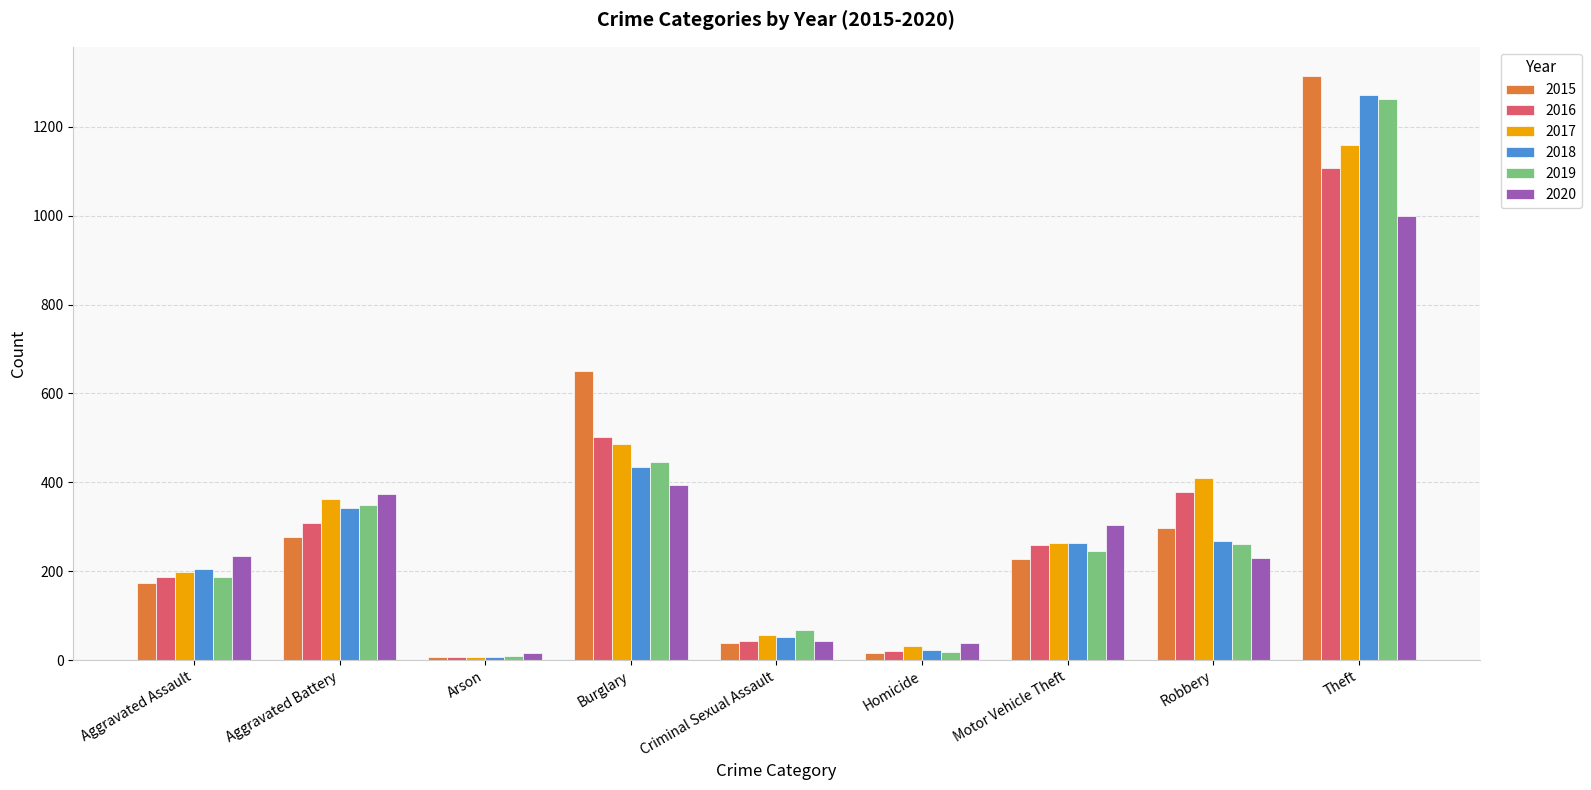

What is the spread (max minus min) of values at Arson?

9